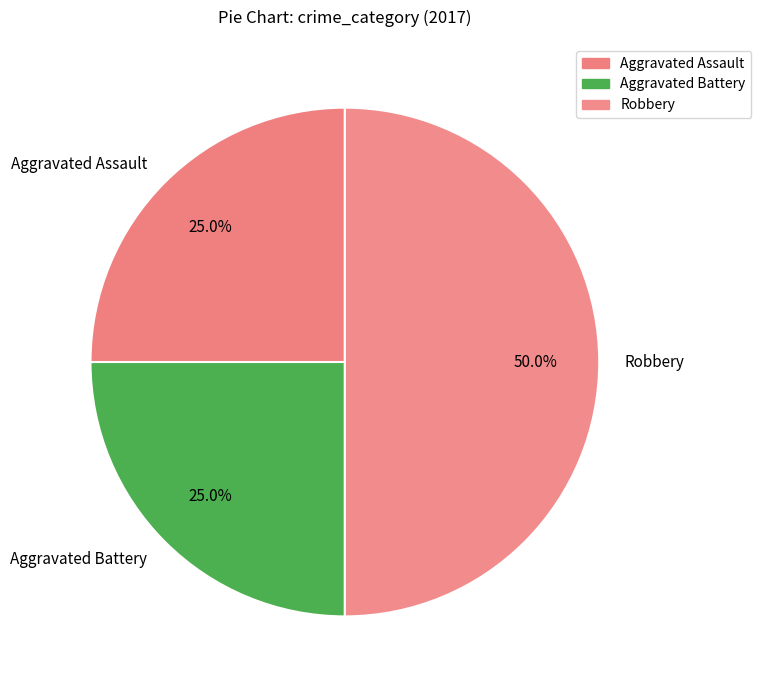

How many slices are in this pie chart?

3